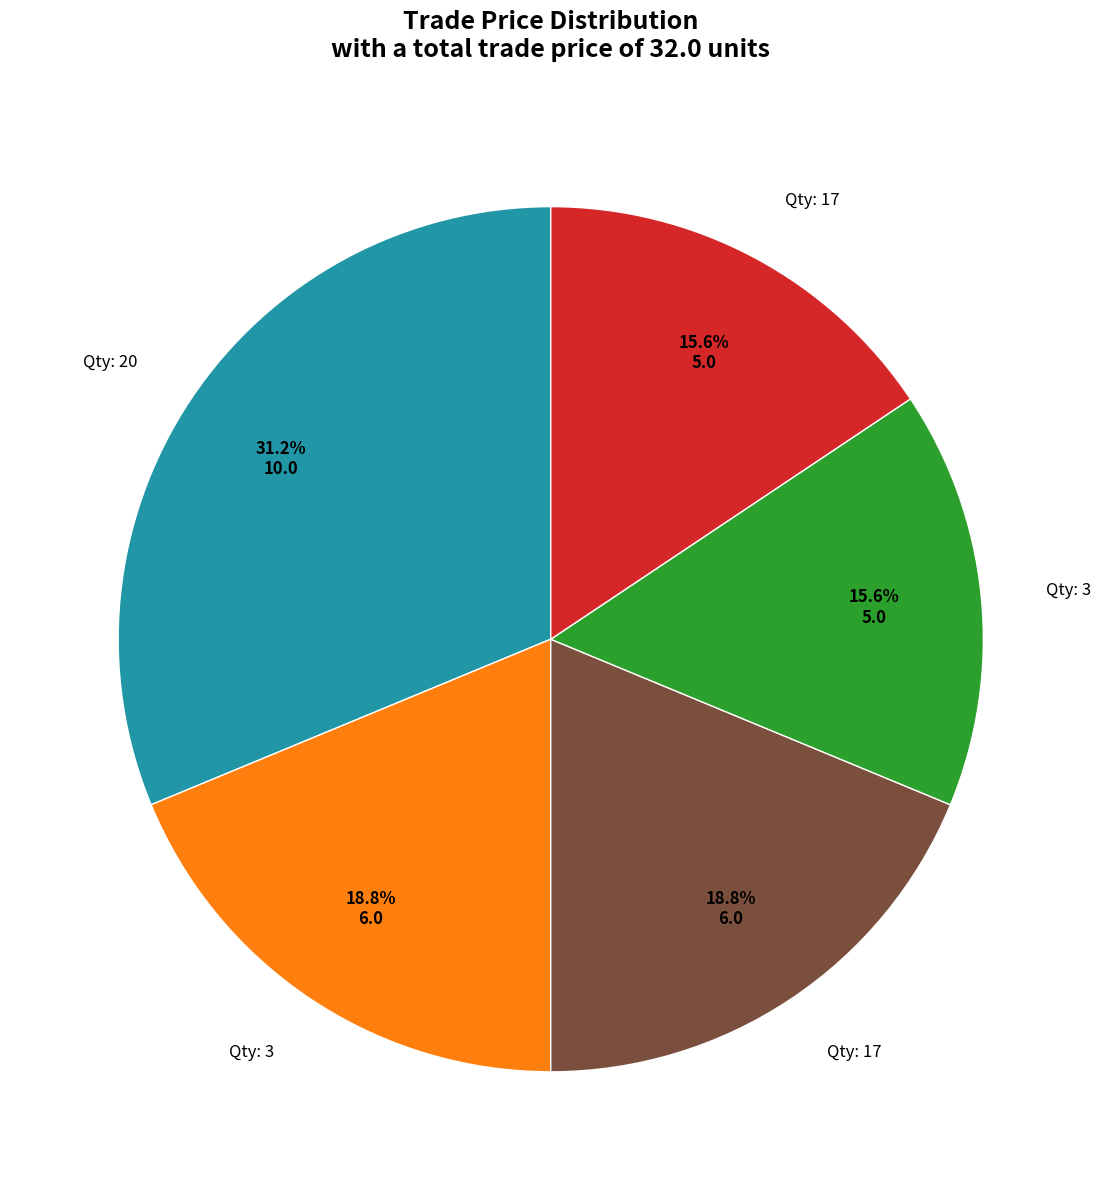

Is there a majority slice in this chart?

No